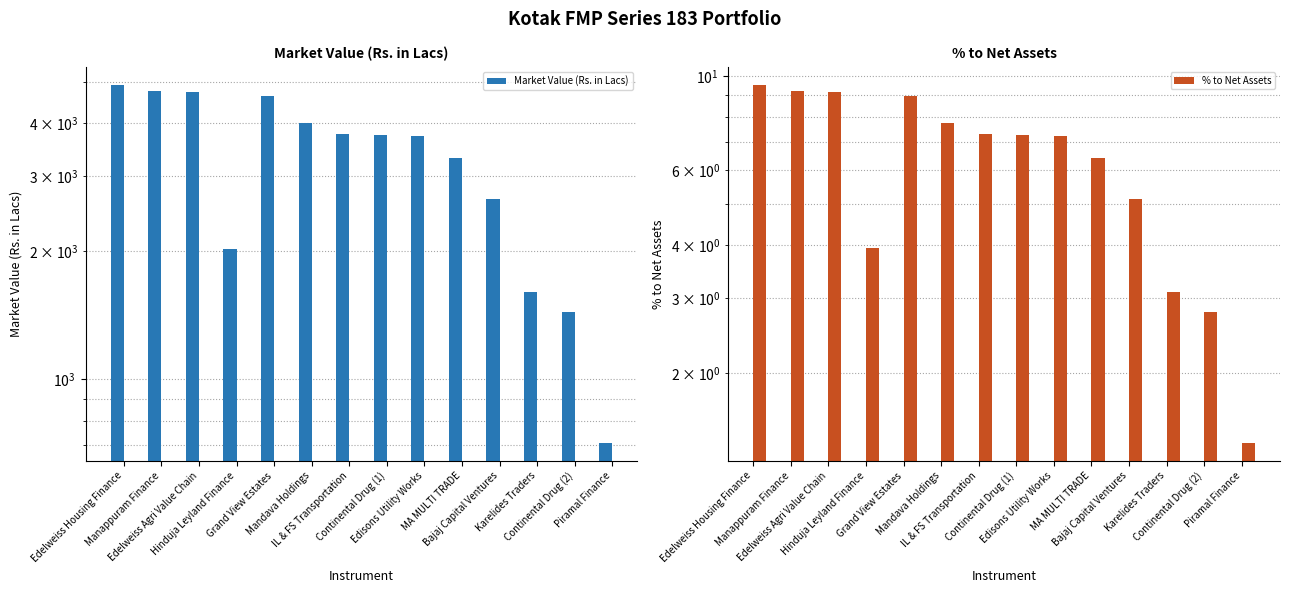

Between Hinduja Leyland Finance and Mandava Holdings, which series saw the biggest shift?

Market Value (Rs. in Lacs)